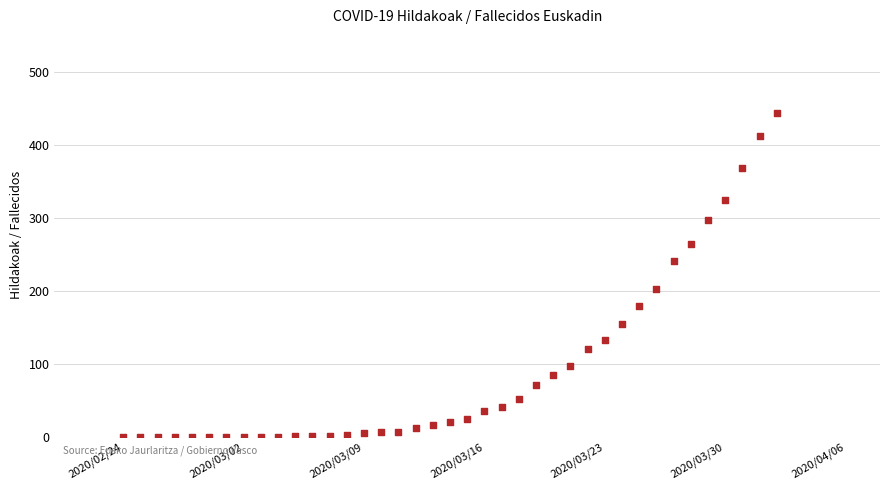

What is the range of Y values (max minus min)?

444